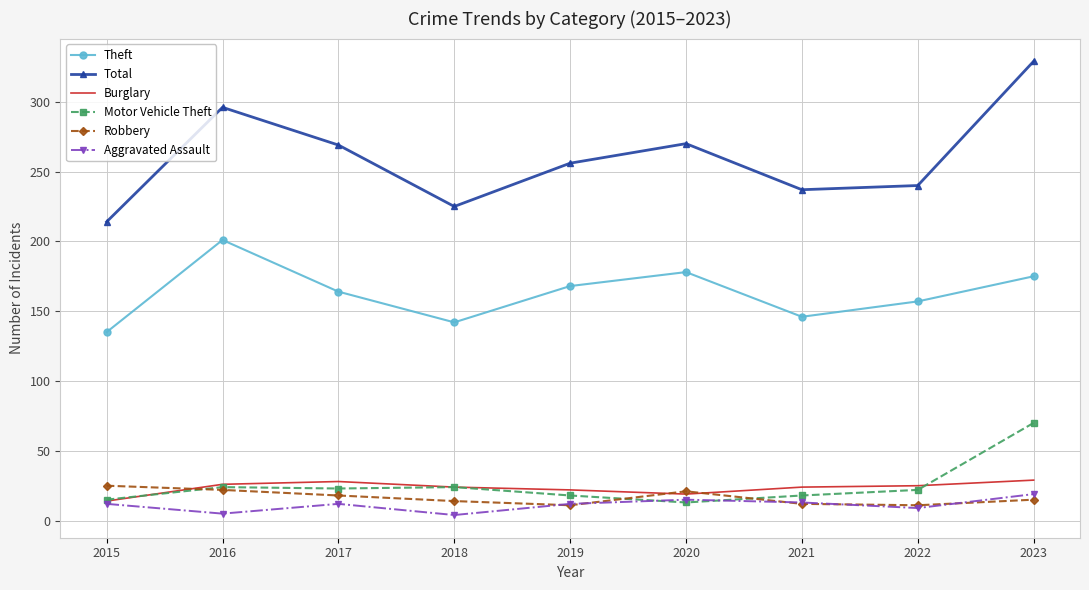

Which series changed the most between 2017 and 2021?

Total